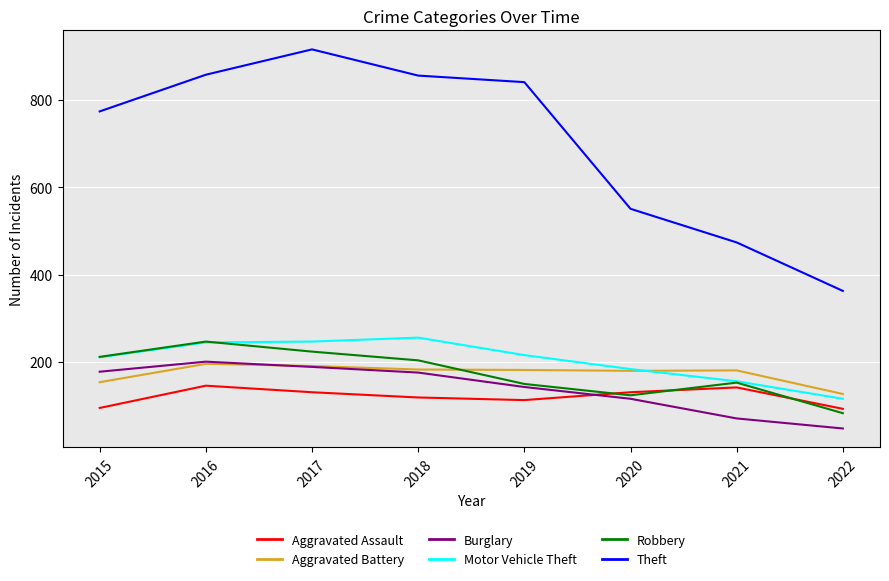

What is the greatest value displayed?

916